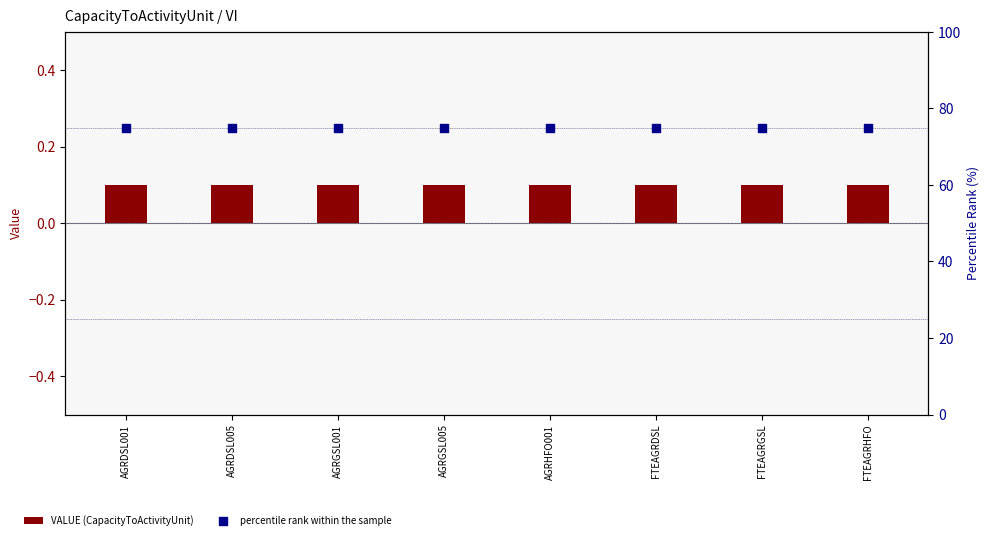

Which series has the widest spread of Y values?

VALUE (CapacityToActivityUnit)